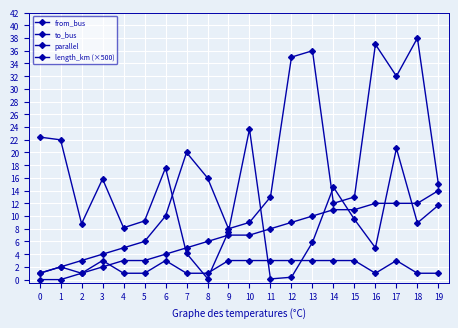

What is the sum of all length_km (×500) values?

216.2